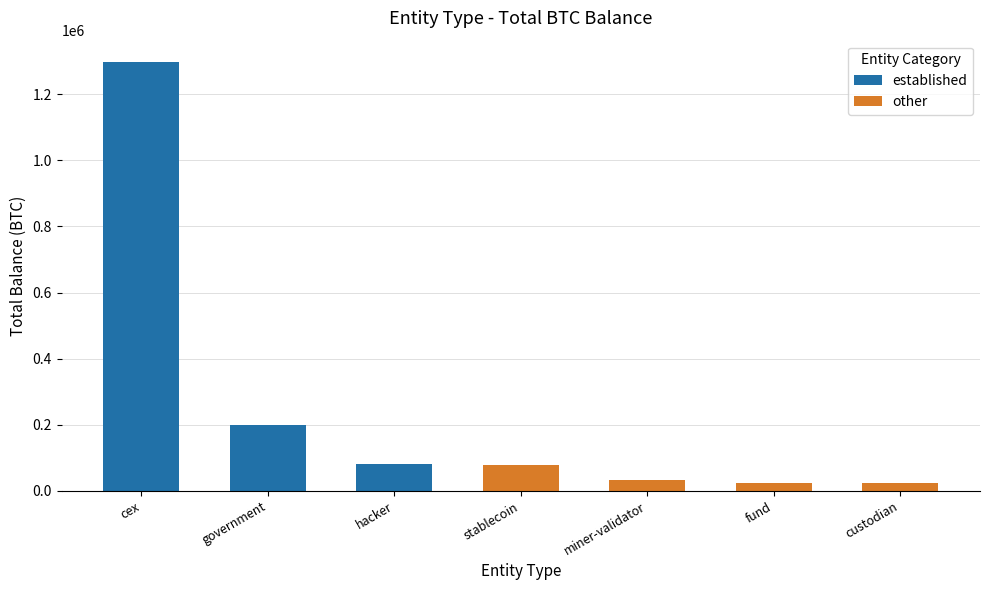

How many data points does each series have?

7